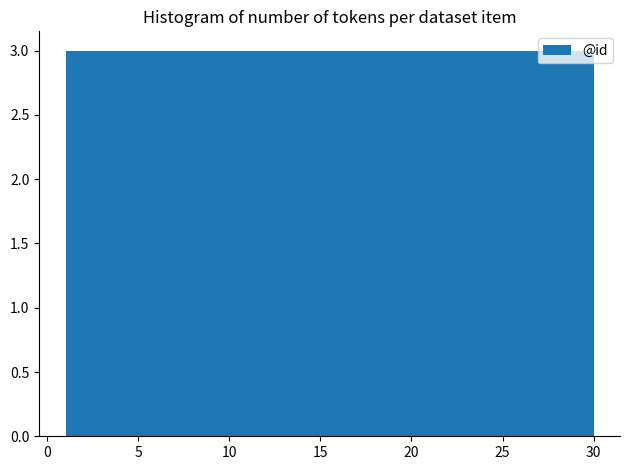

Reading left to right, list every bar in this chart as the range it spans on the x-axis followed by its height. Neither the bar edges nor the heights are printed on the chart, so give them approximately, as read against the axes.

1.0 to 3.9: 3
3.9 to 6.8: 3
6.8 to 9.7: 3
9.7 to 12.6: 3
12.6 to 15.5: 3
15.5 to 18.4: 3
18.4 to 21.3: 3
21.3 to 24.2: 3
24.2 to 27.1: 3
27.1 to 30.0: 3